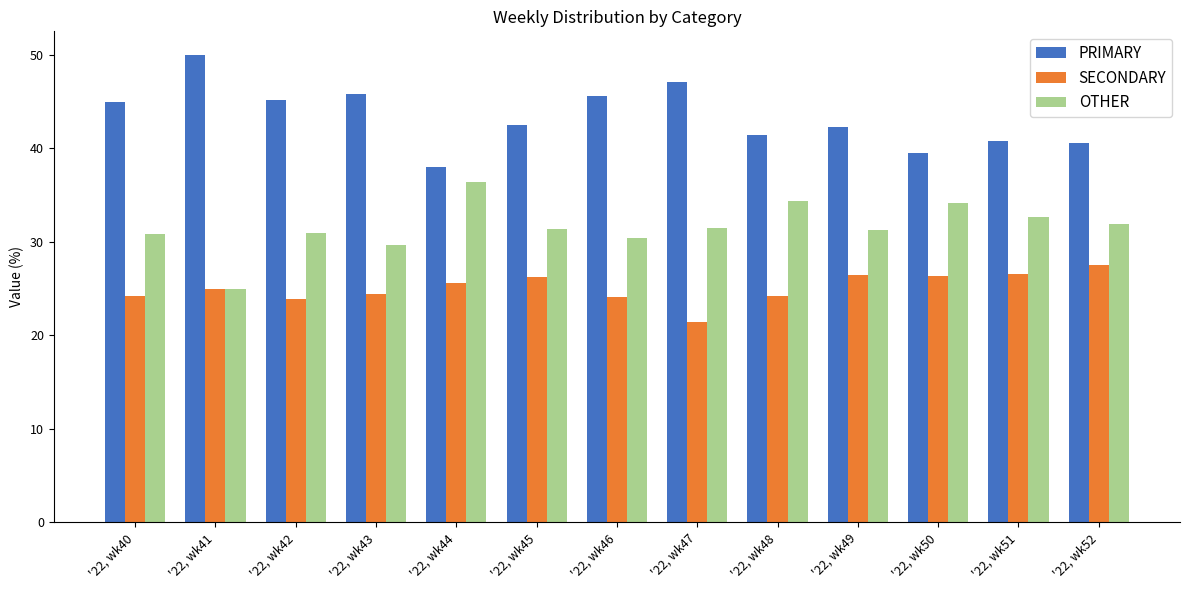

Is the value of SECONDARY at '22, wk46 greater than the value of PRIMARY at '22, wk41?

No